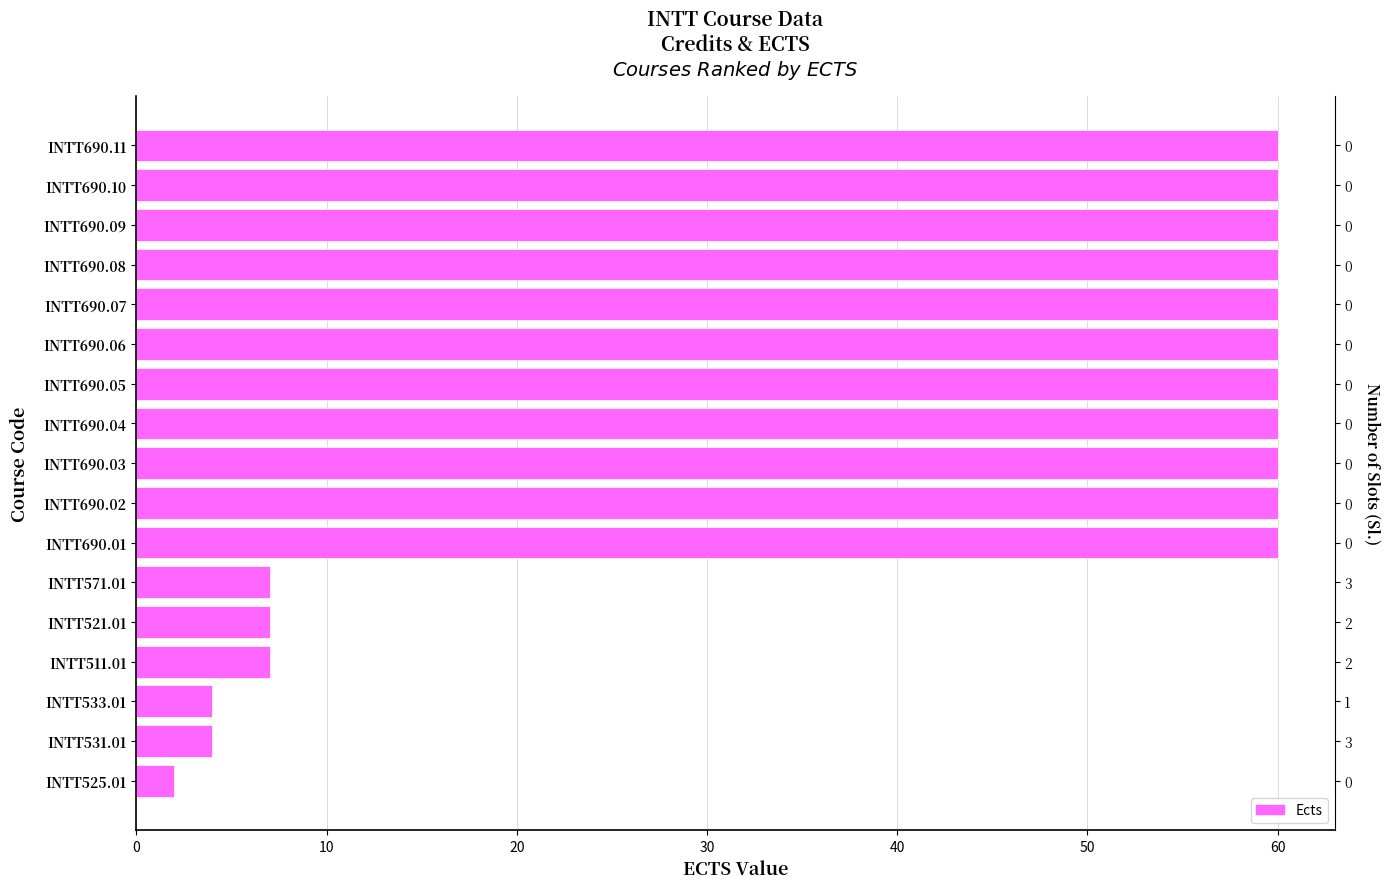

The value at INTT571.01 is 7. True or false?

True